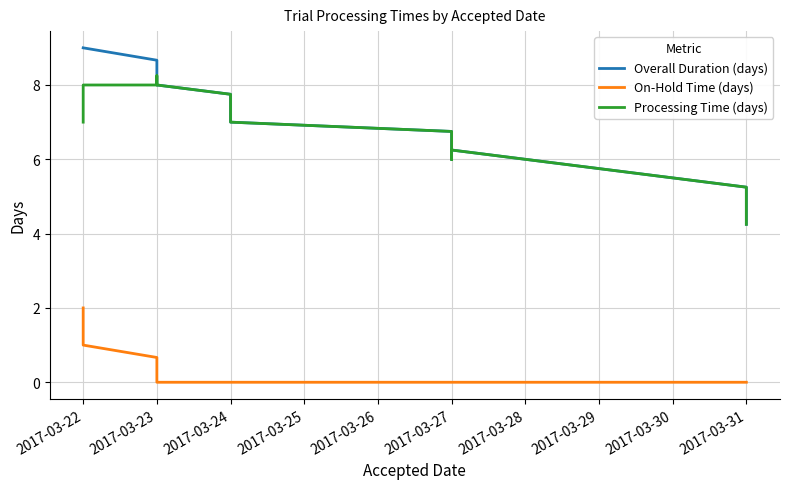

What is the spread (max minus min) of values at 2017-03-27?

6.8